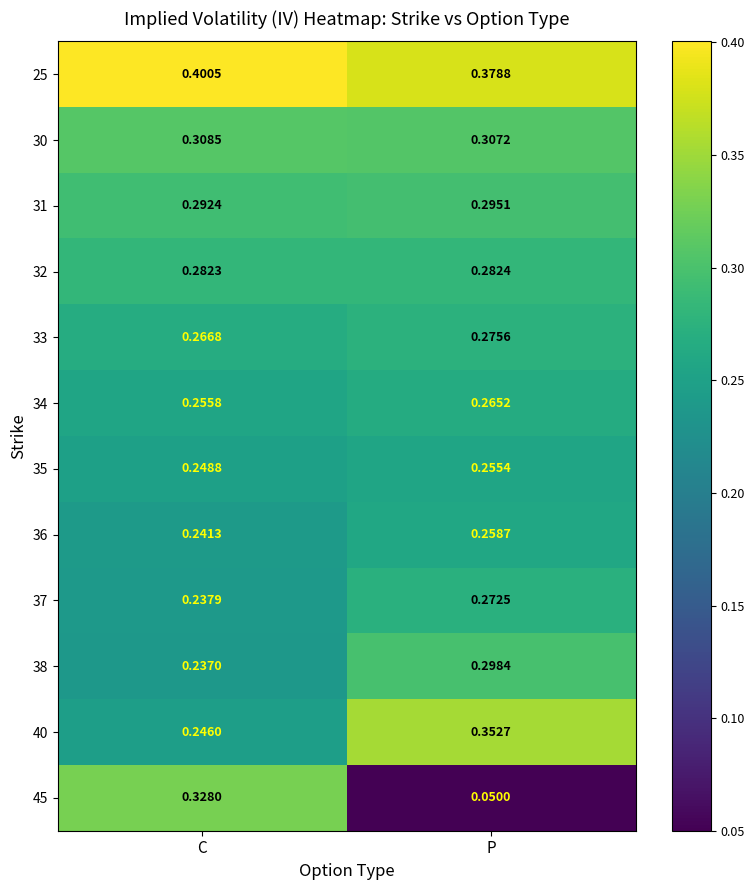

At which category is the sum across all series the highest?

C